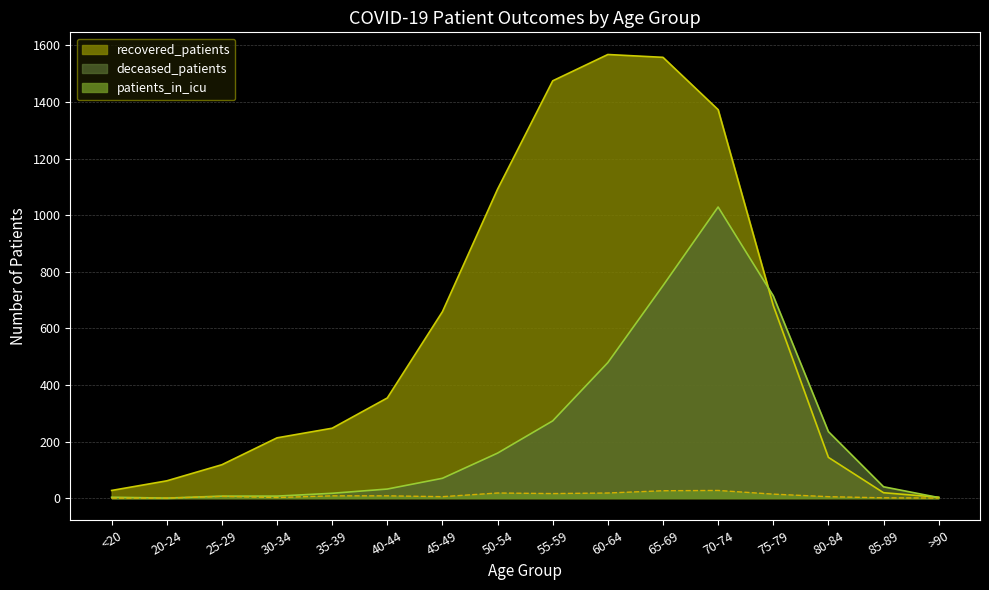

Is it true that deceased_patients equals 479 at 60-64?

True